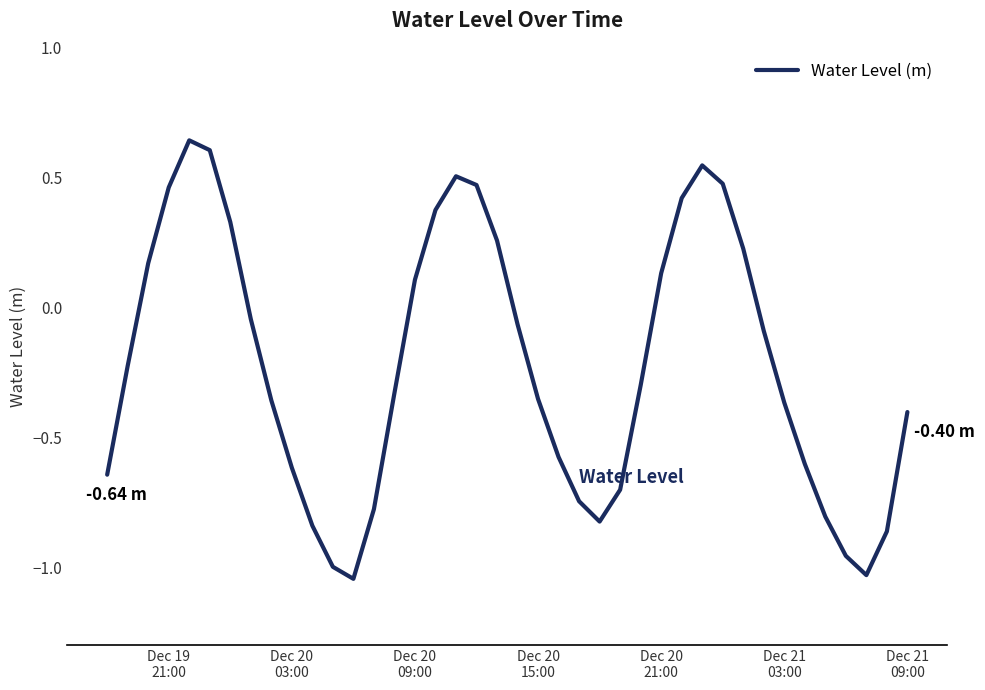

What is the difference between the maximum and minimum values?

1.7